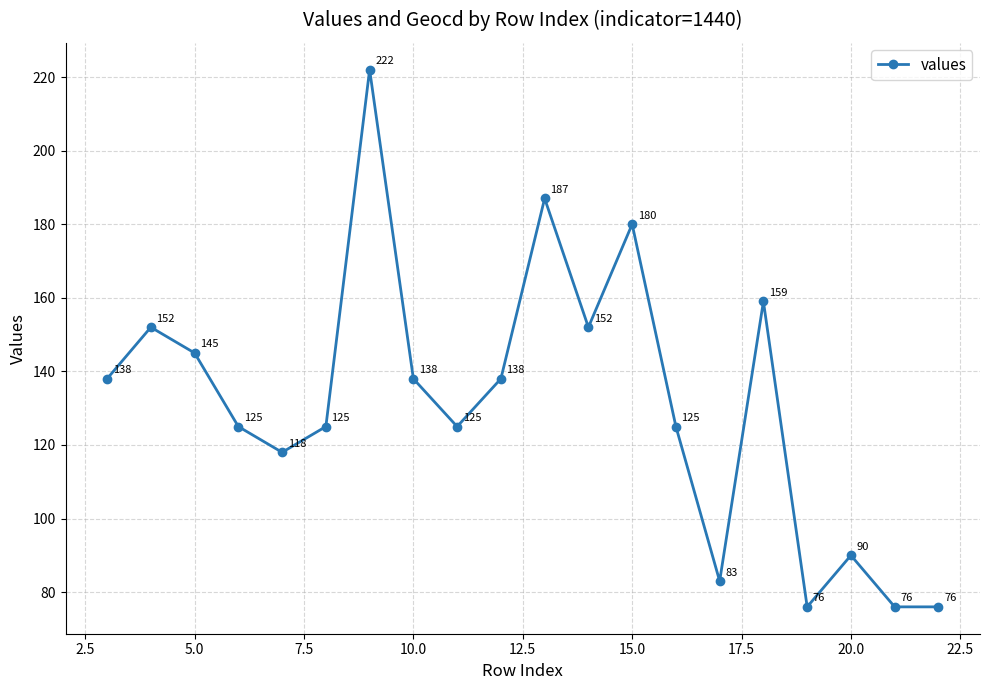

How many interior local peaks (higher than both neighbors) does the data have?

6